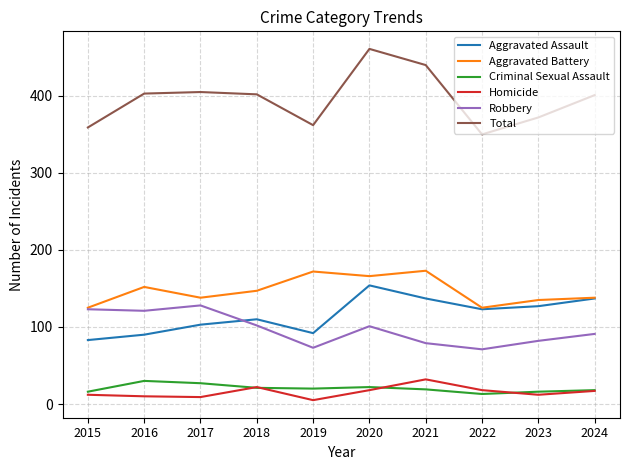

True or false: Aggravated Battery and Criminal Sexual Assault cross at least once.

False